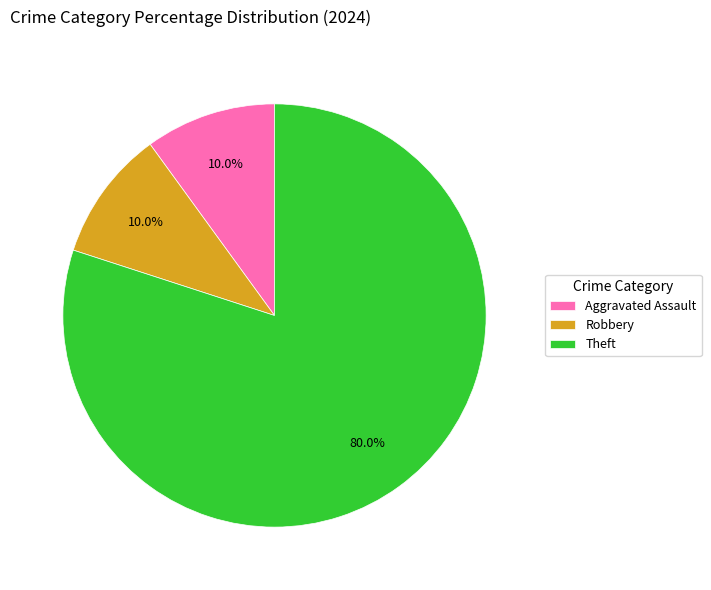

How many slices are in this pie chart?

3